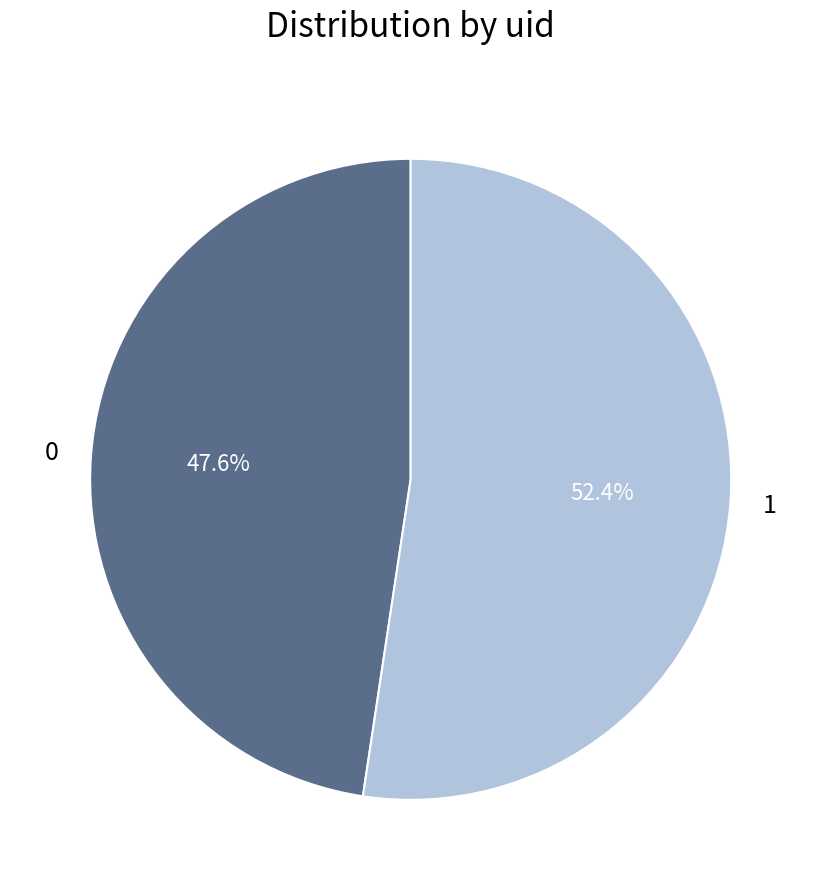

Which has a higher value, 0 or 1?

1